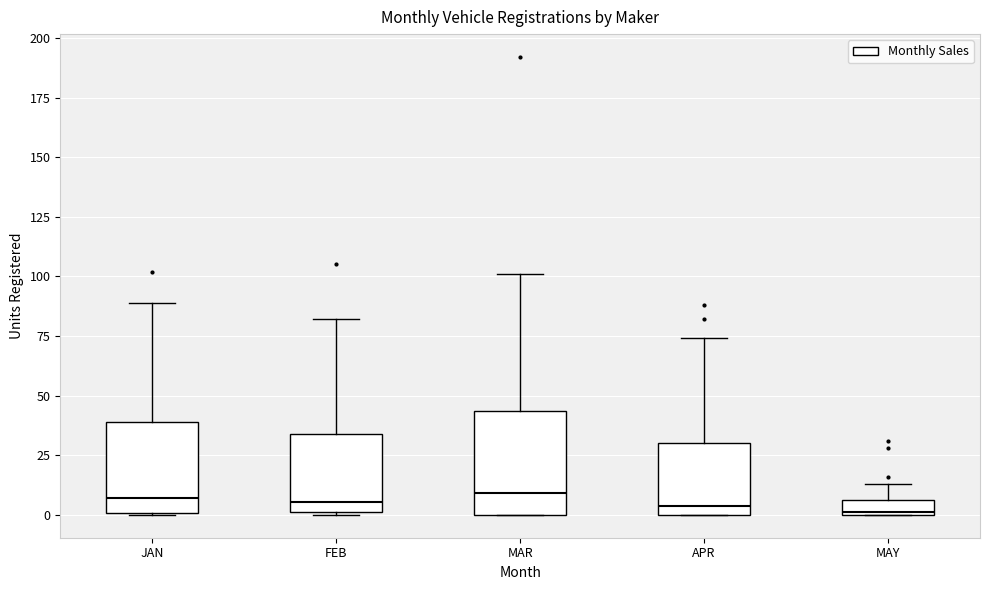

Comparing the boxes themselves (not the whiskers), which one is the tallest?

MAR